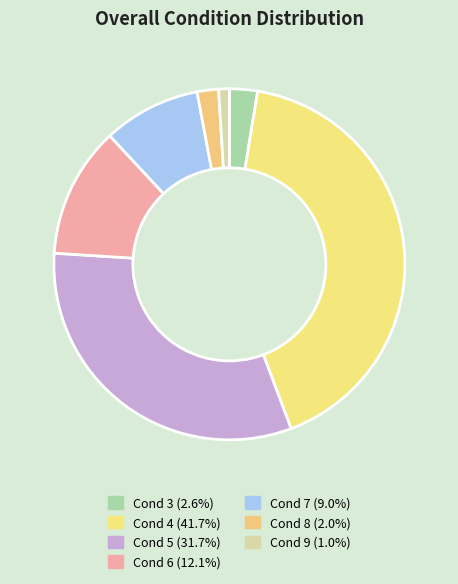

To the nearest percent, what is the difference between the largest and smallest slice percentages?

41%